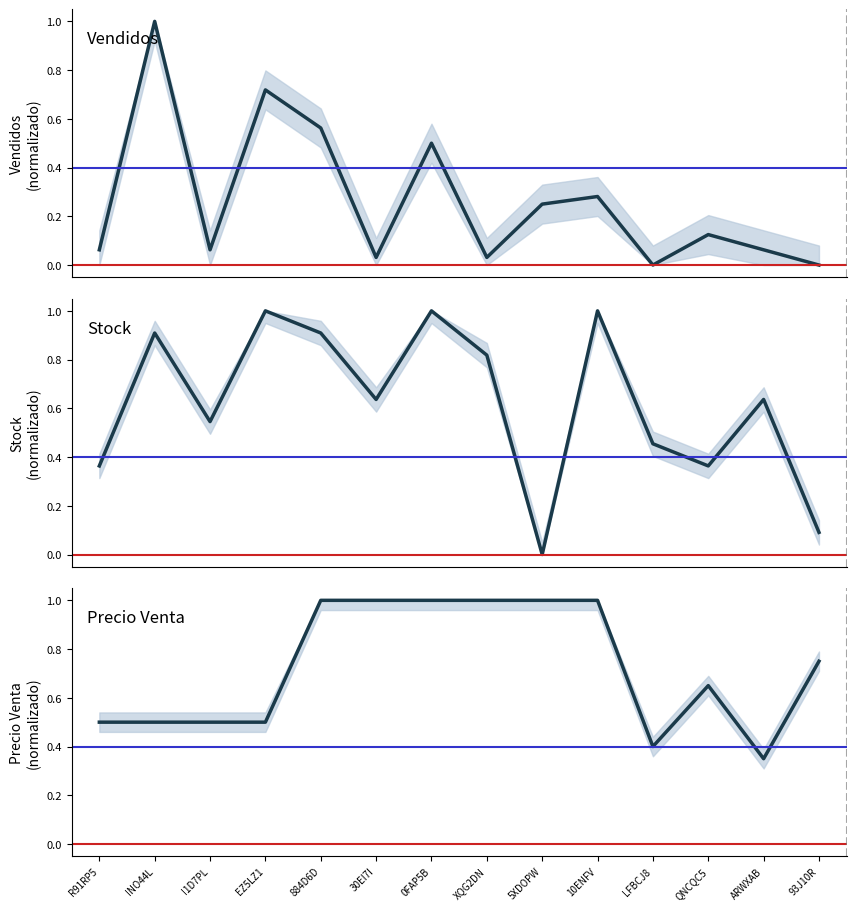

What is the value of the Precio Venta point at the 1st from the left?

0.5